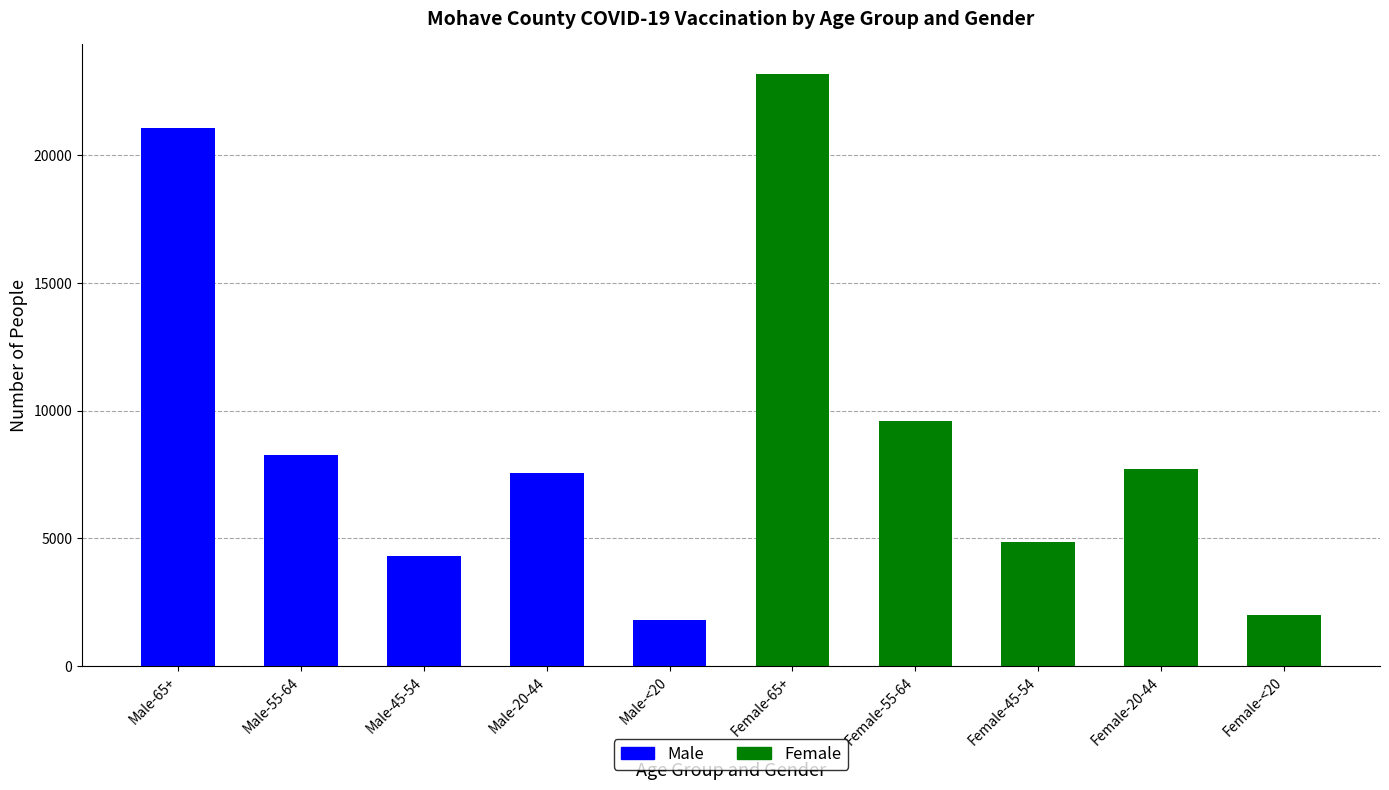

Reading left to right, transcribe all the data shown in this chart.

21071	8283	4313	7551	1826	23182	9612	4855	7727	2020